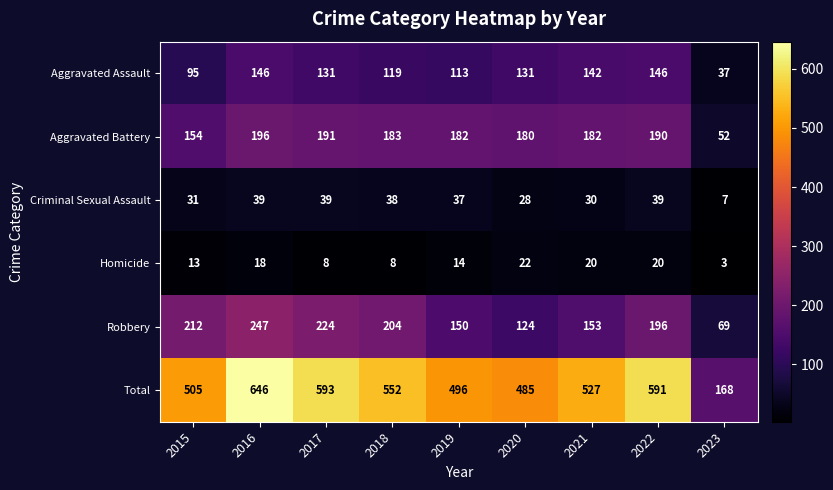

The value of Aggravated Assault at 2019 is 192. True or false?

False